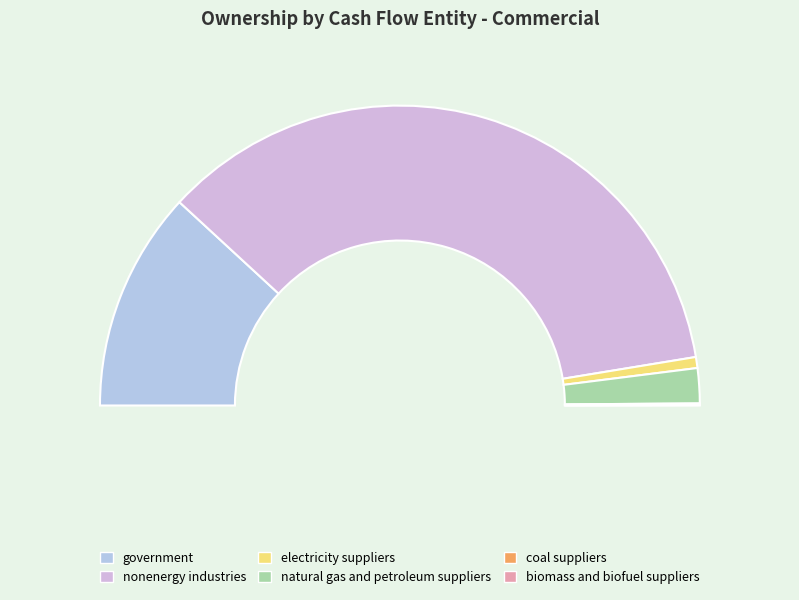

Is it true that nonenergy industries is 58% of the pie?

False